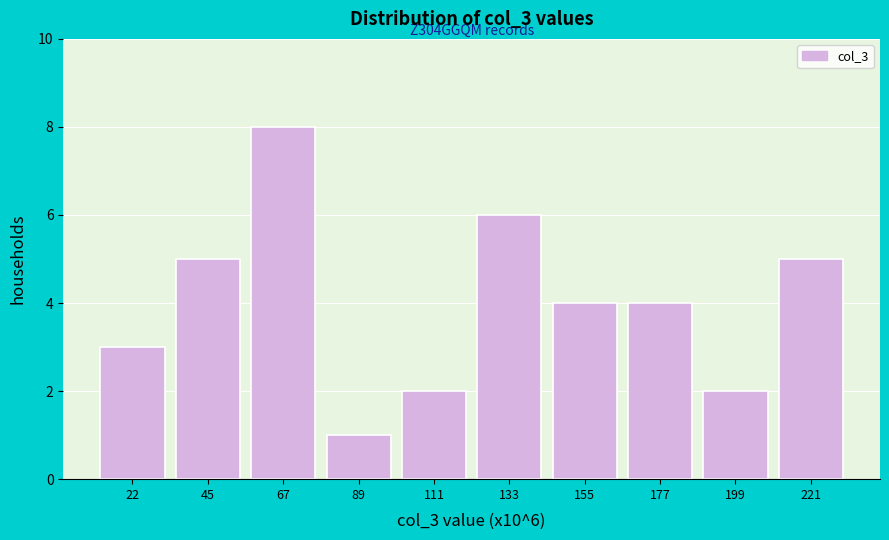

Which range on the x-axis has the tallest bar?

55 to 80